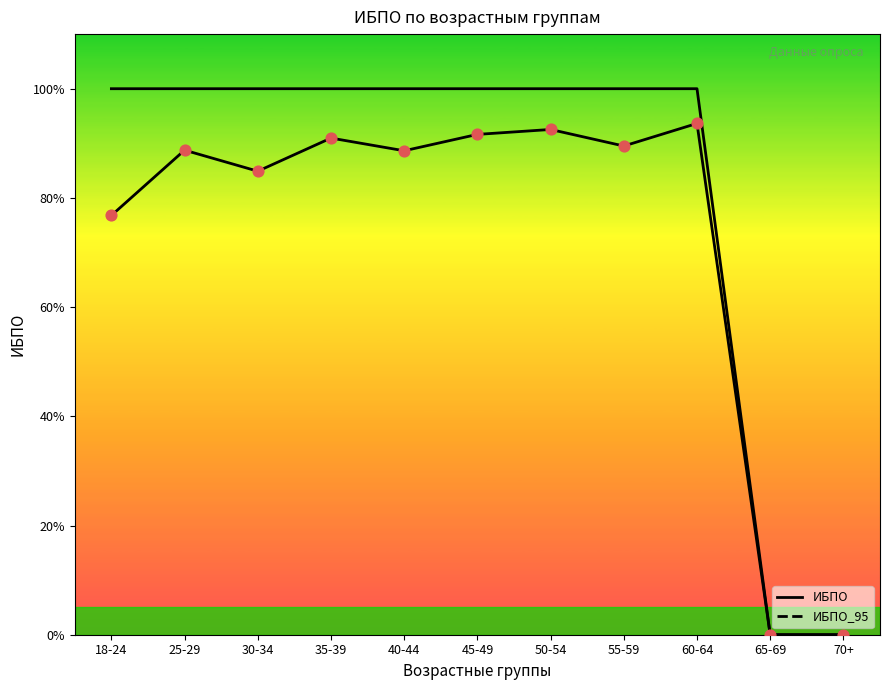

Which series reaches the minimum Y coordinate?

ИБПО_95